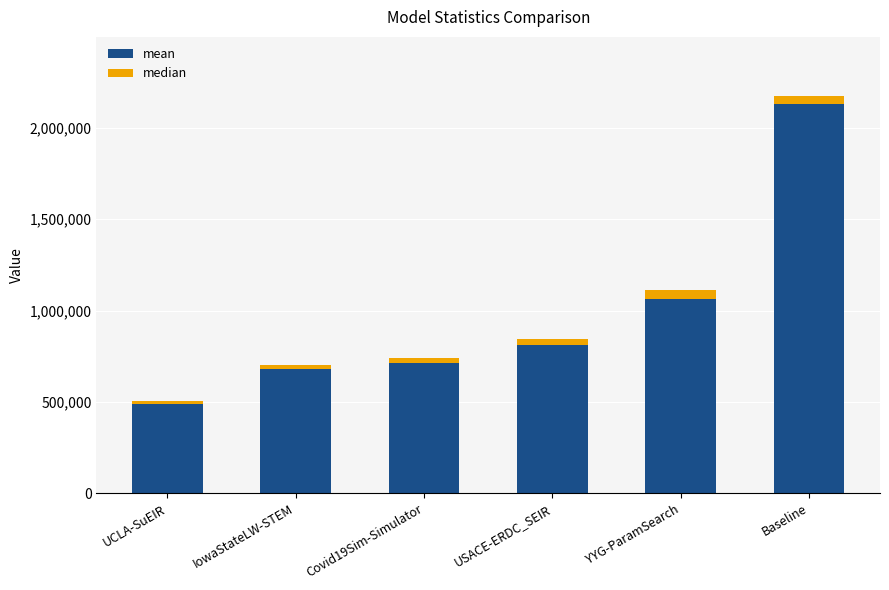

What is the sum of all mean values?

5884627.0